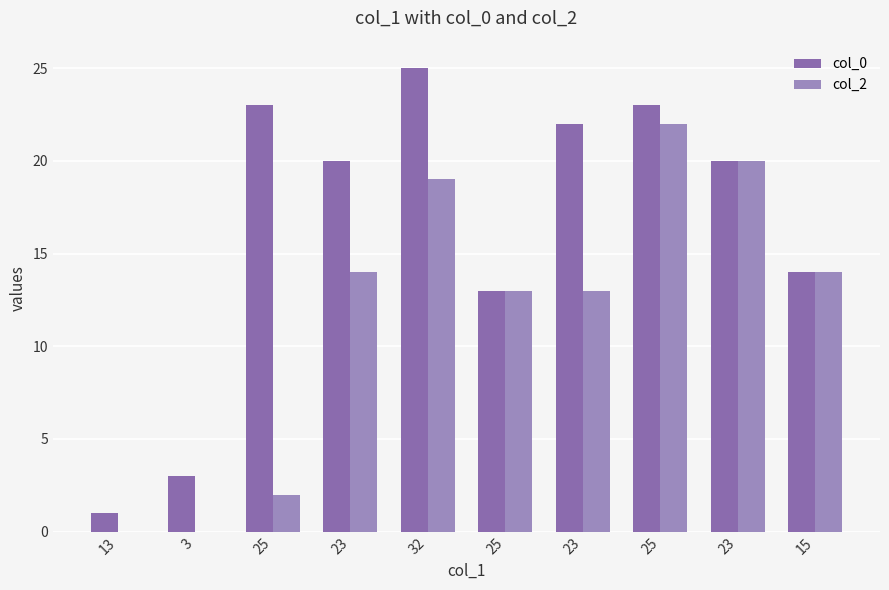

What are all the series names shown in the legend?

col_0, col_2